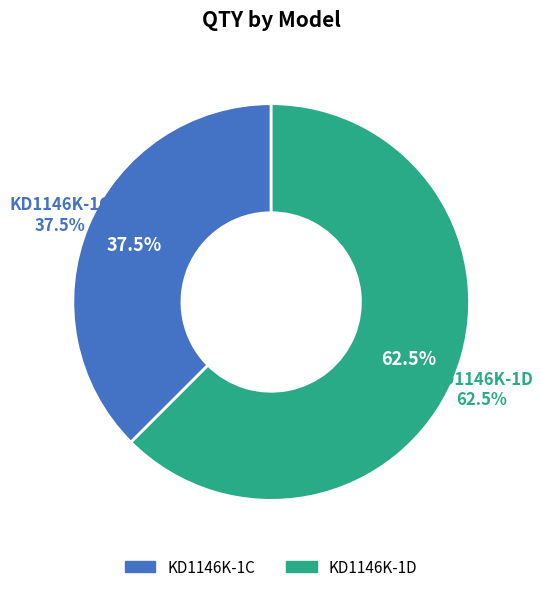

Is there any slice that represents more than half of the pie?

Yes